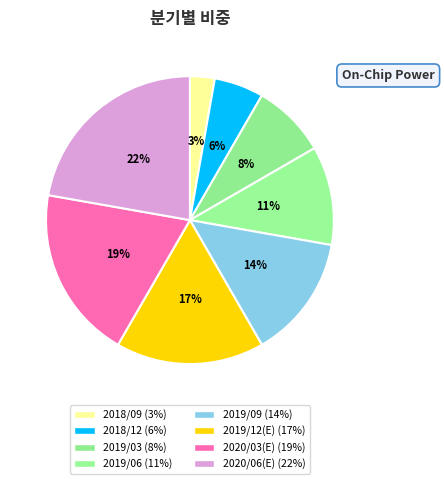

Is it true that 2020/06(E) is 22% of the pie?

True